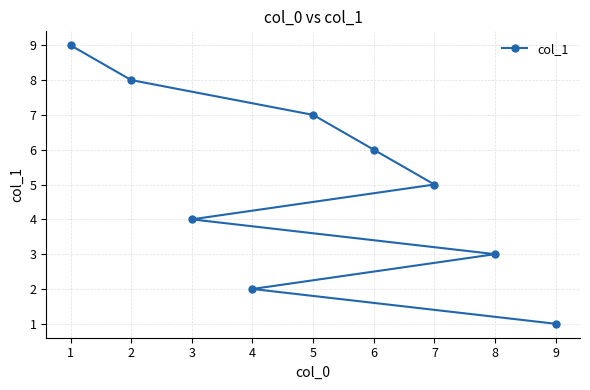

The value at 0 is 1. True or false?

True